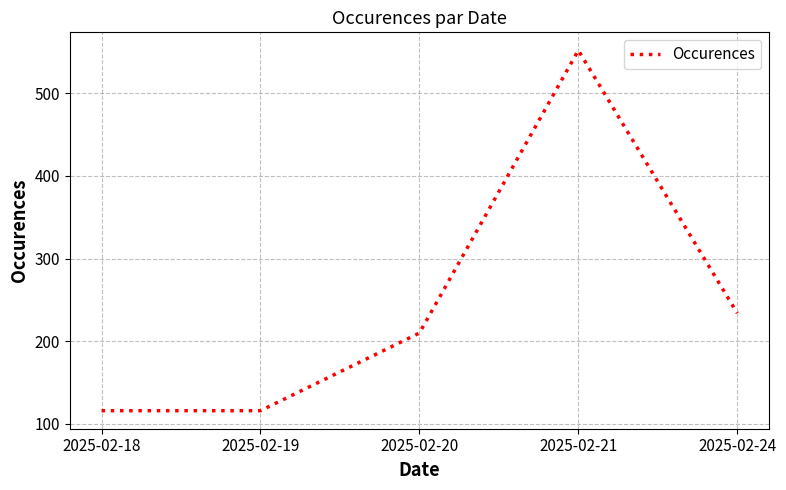

Reading left to right, list all the values displayed in this chart.

2025-02-18=116	2025-02-19=116	2025-02-20=210	2025-02-21=552	2025-02-24=234